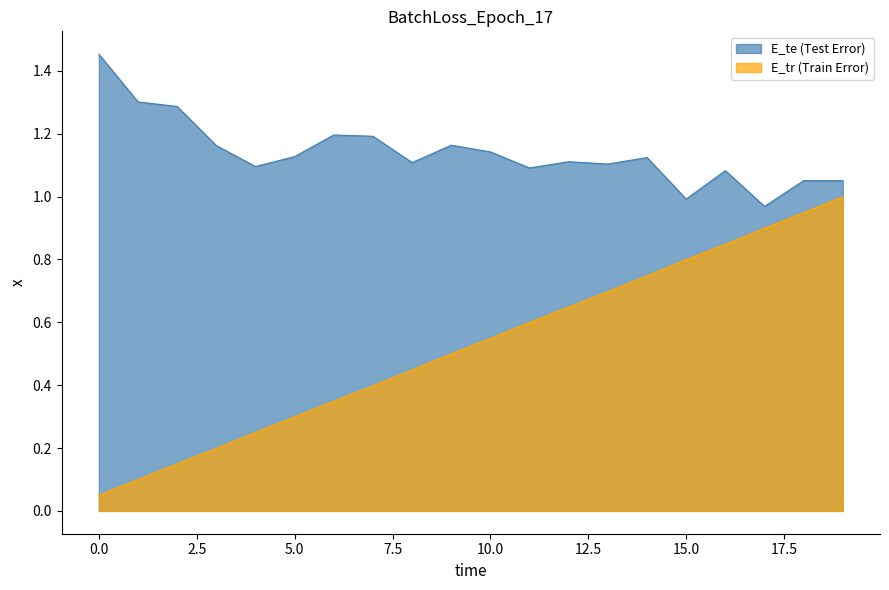

What is the difference between the E_tr values at 8 and 7?

0.1